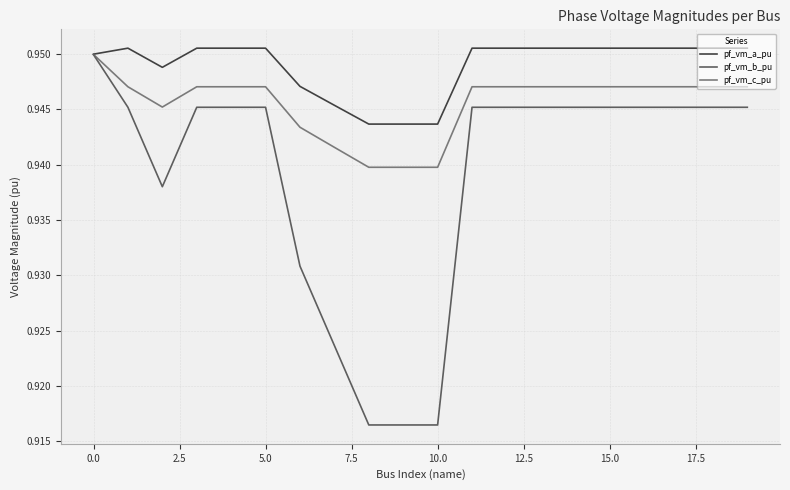

Which series has the largest range (max minus min)?

pf_vm_b_pu